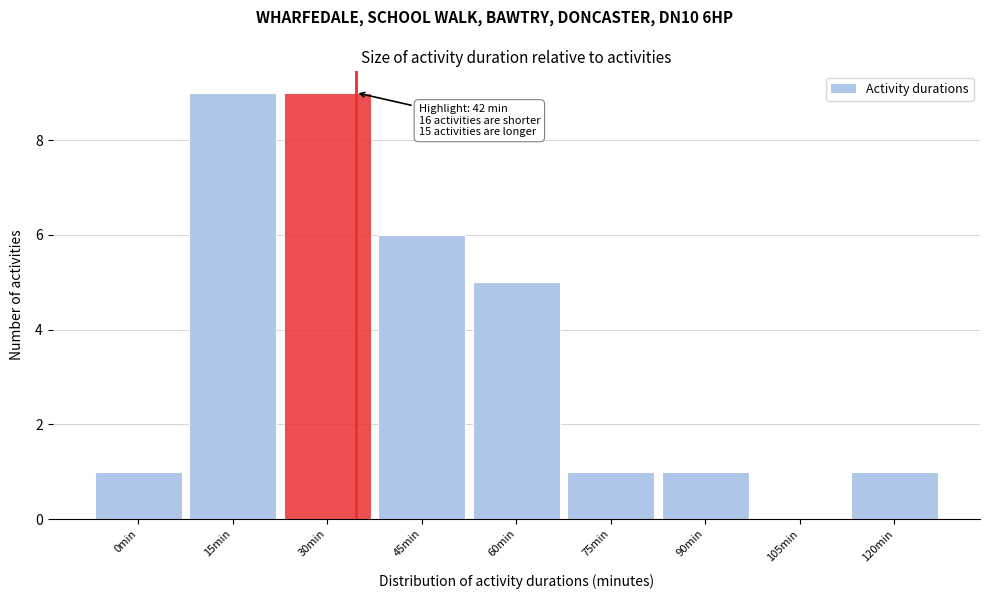

Reading left to right, extract all data points from this chart.

0min=1	15min=9	30min=9	45min=6	60min=5	75min=1	90min=1	105min=0	120min=1